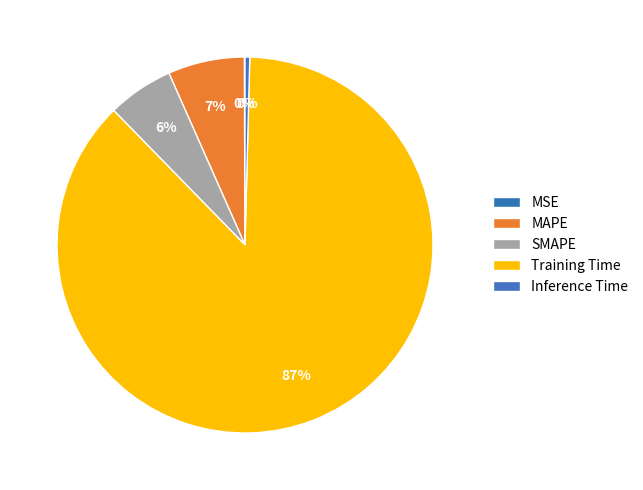

Rank the categories by value from highest to lowest.

Training Time, MAPE, SMAPE, Inference Time, MSE